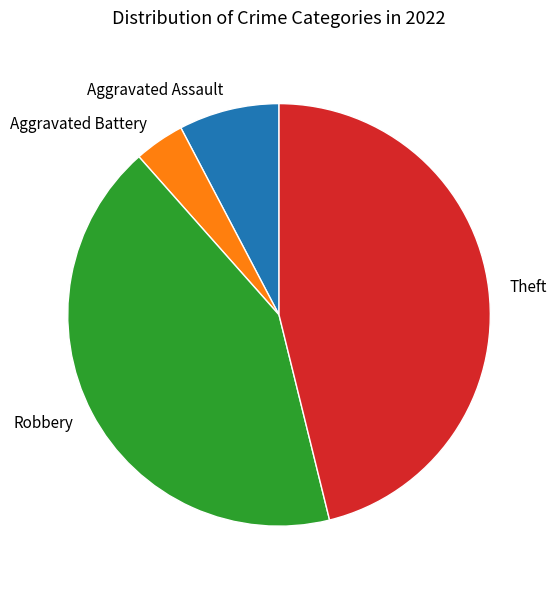

Is the sum of Theft and Robbery greater than half?

Yes